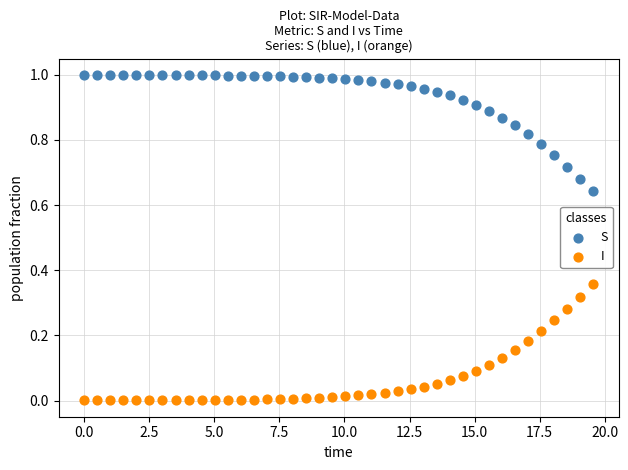

Which series reaches the minimum Y coordinate?

I